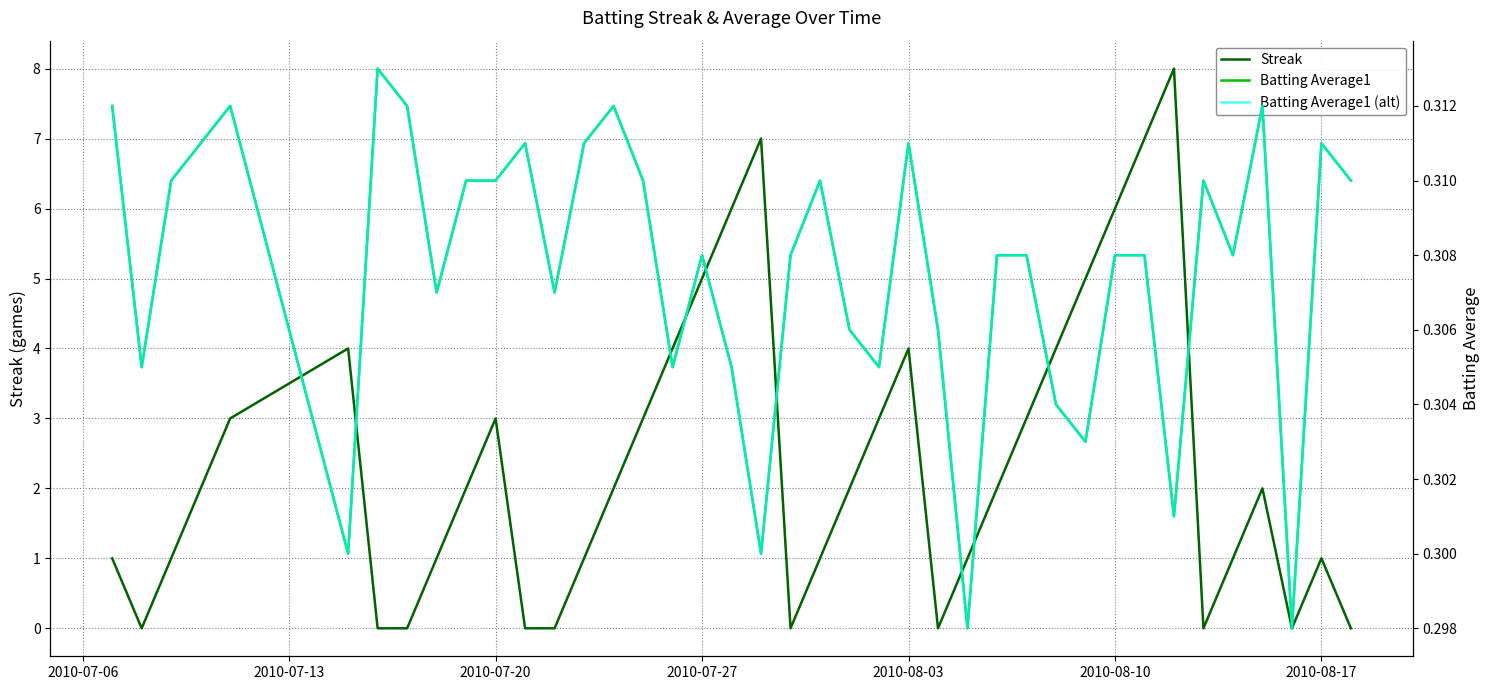

What is the average value of the Batting Average1 (alt) series?

0.3